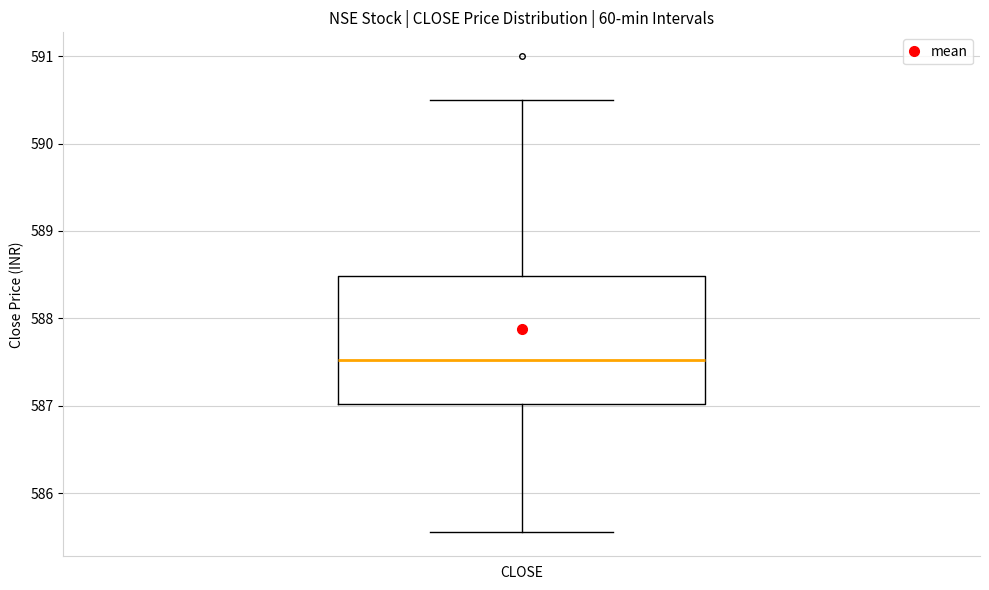

Where is the lower edge of the box for CLOSE on the y-axis? The values are not printed on the chart, so give them approximately, as read against the axis.

587.0